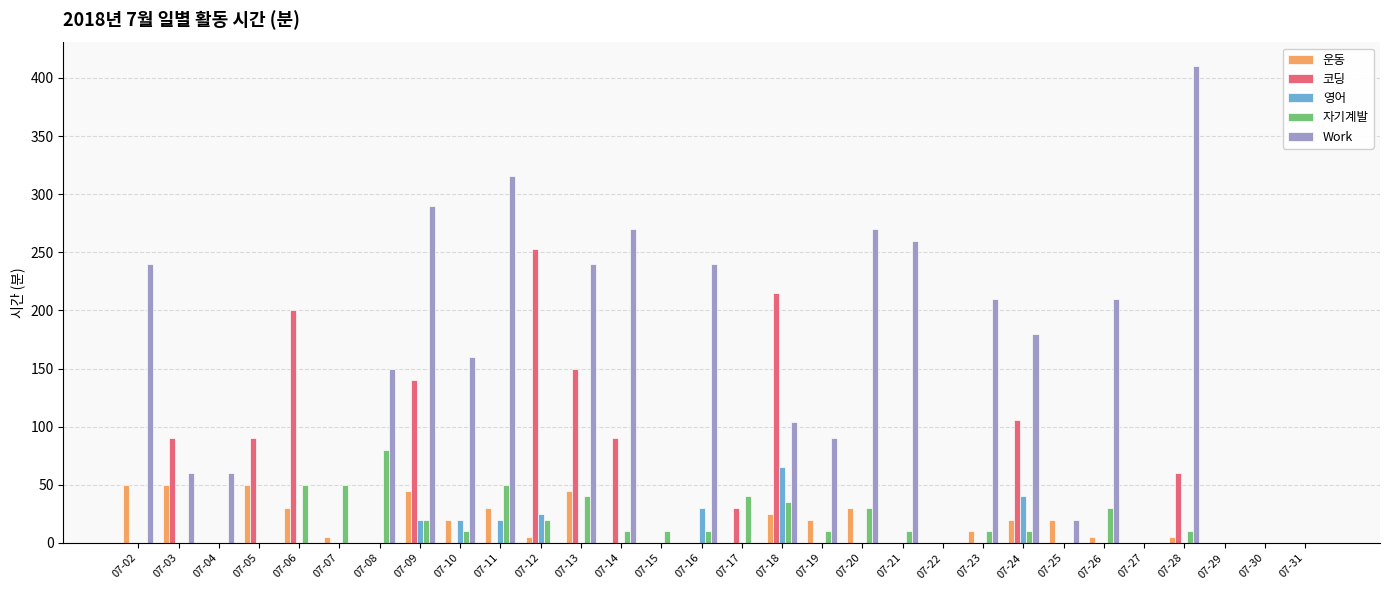

What is the total value across all series at 07-05?

140